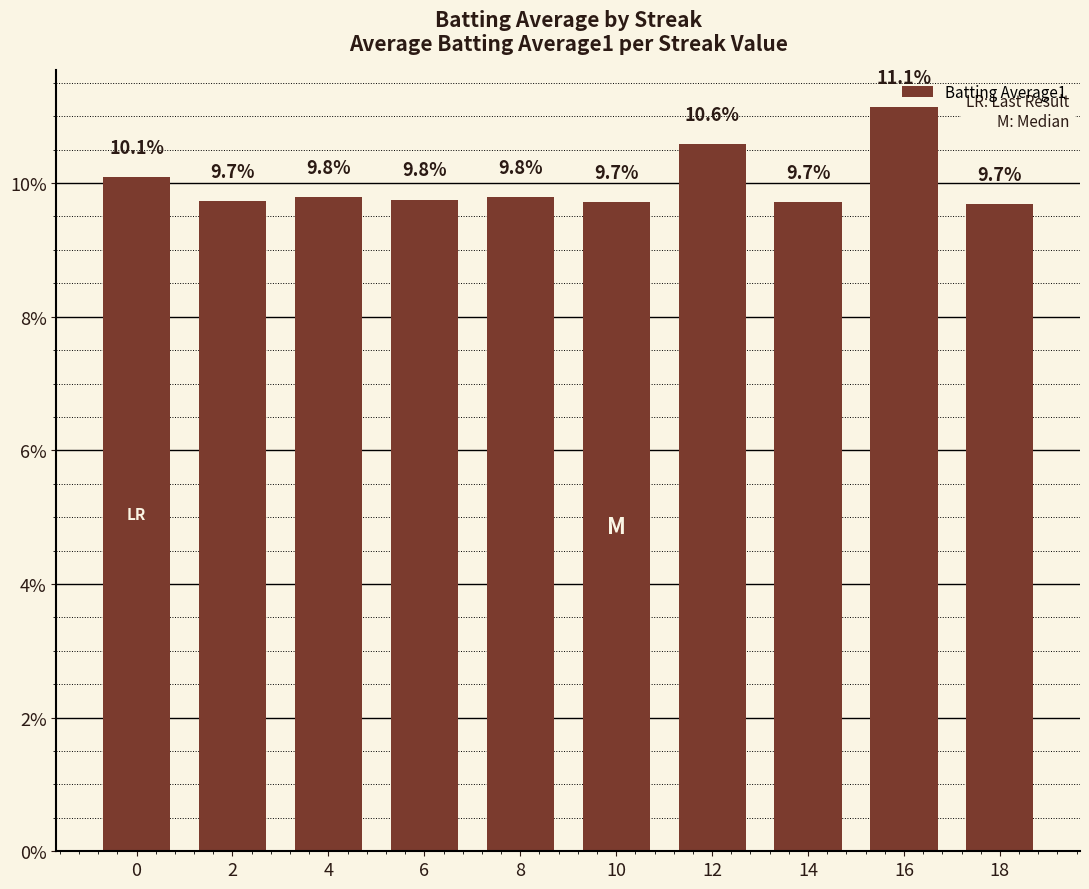

True or false: the data shows 9.7 at 18.

True